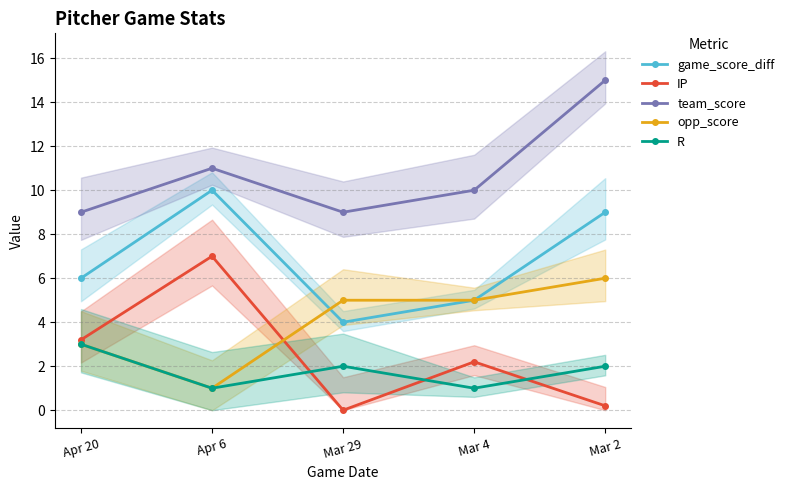

The value of game_score_diff at Mar 2 is 9.0. True or false?

True